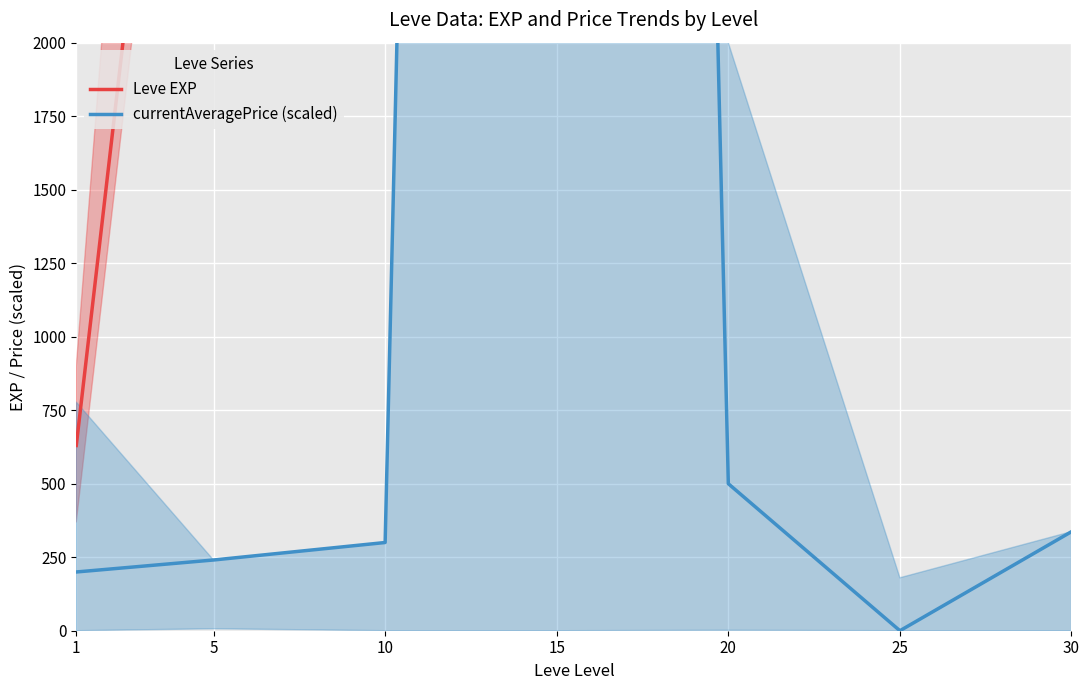

Which series has the largest total across all categories?

Leve EXP